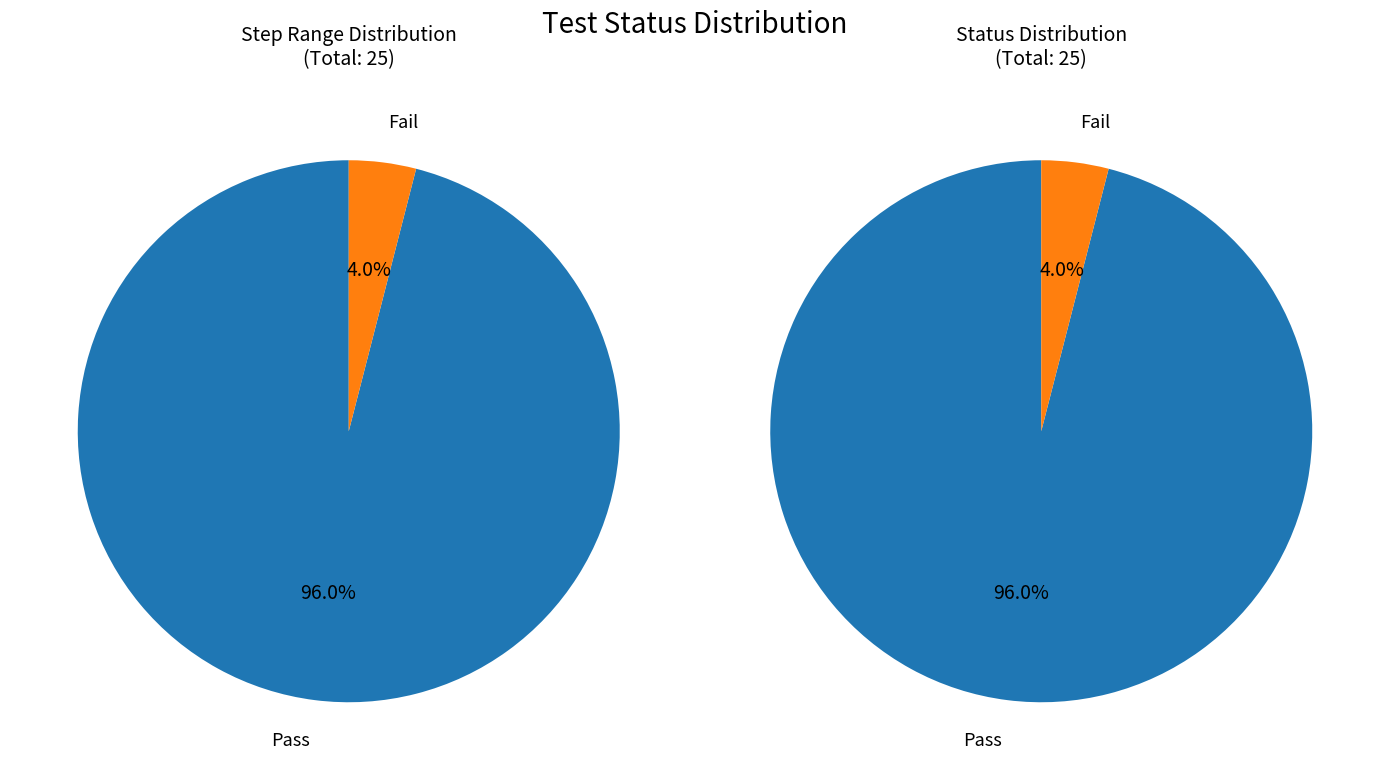

Is there any slice that represents more than half of the pie?

Yes